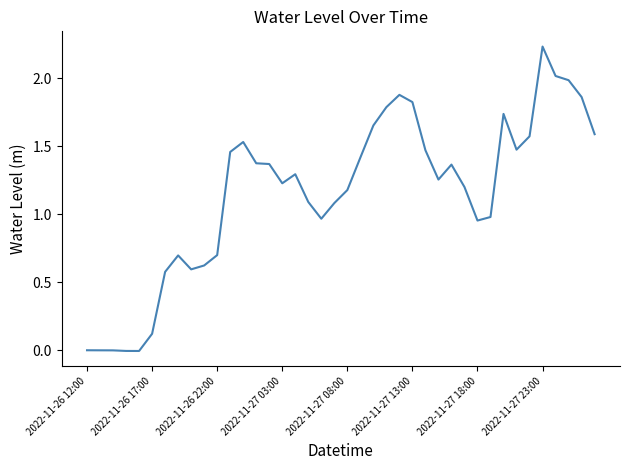

How many lines are shown in the chart?

1